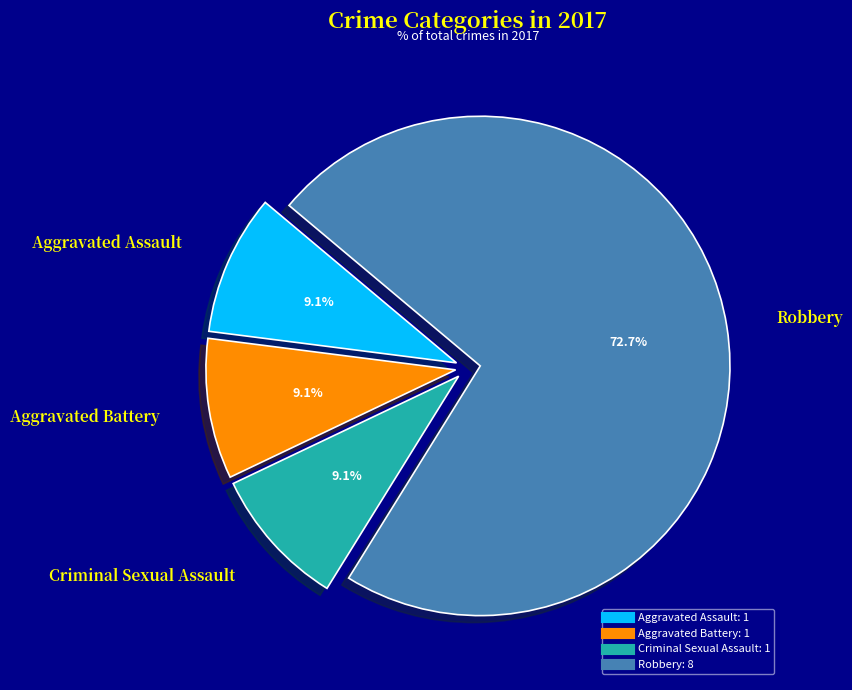

How many slices are in this pie chart?

4